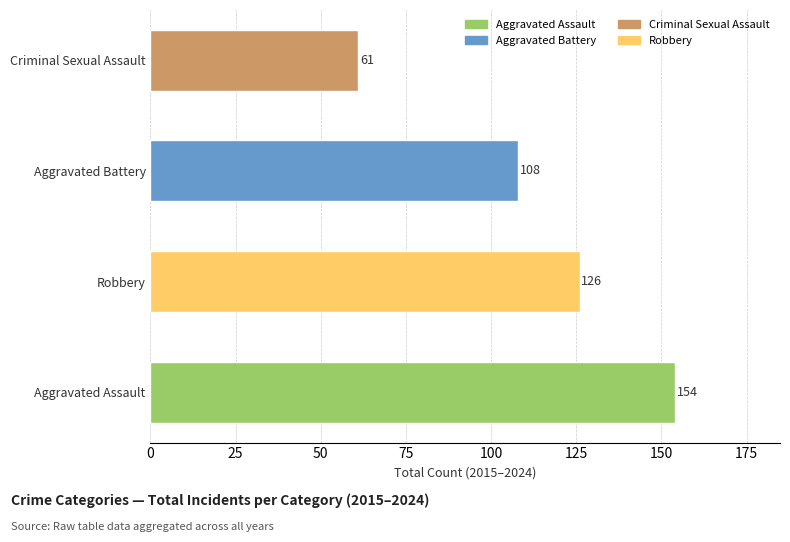

Which category has the lowest value across all series?

Criminal Sexual Assault